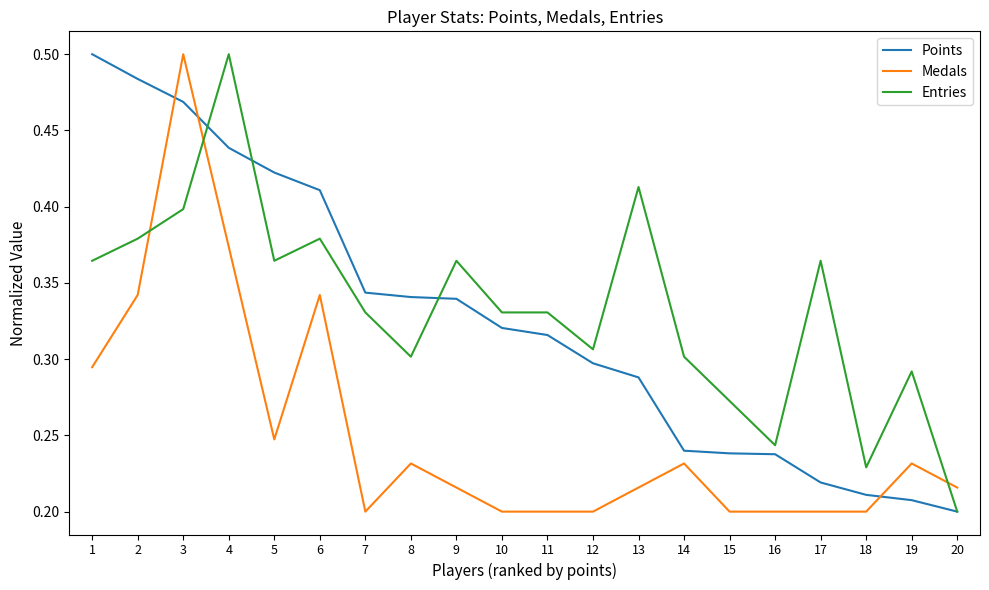

Between 2 and 3, which series saw the biggest shift?

Medals